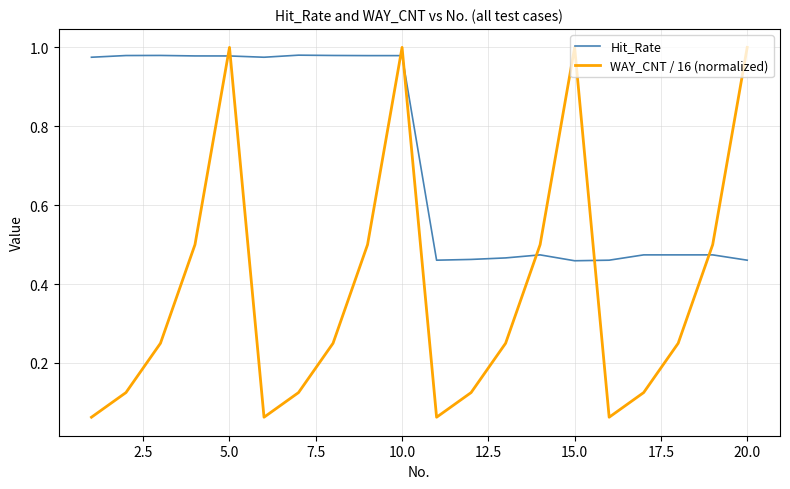

True or false: Hit_Rate and WAY_CNT / 16 (normalized) intersect in this chart.

True